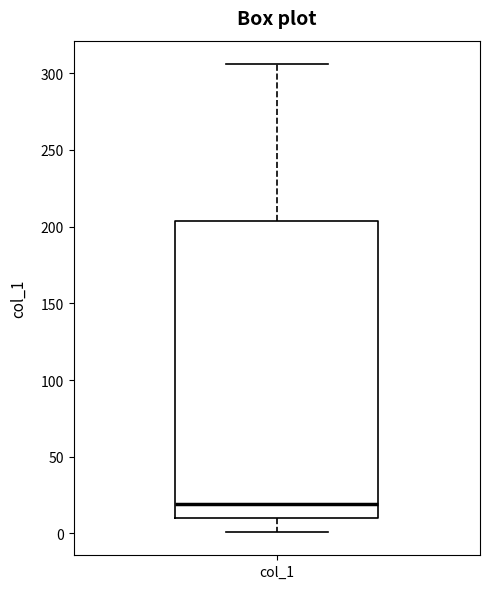

Transcribe this box plot: give where the median line is, the range the box spans, and where the two whiskers end, as read against the y-axis. The values are not printed on the chart, so give them approximately, as read against the axis.

median 20, box 10 to 205, whiskers 0 to 305